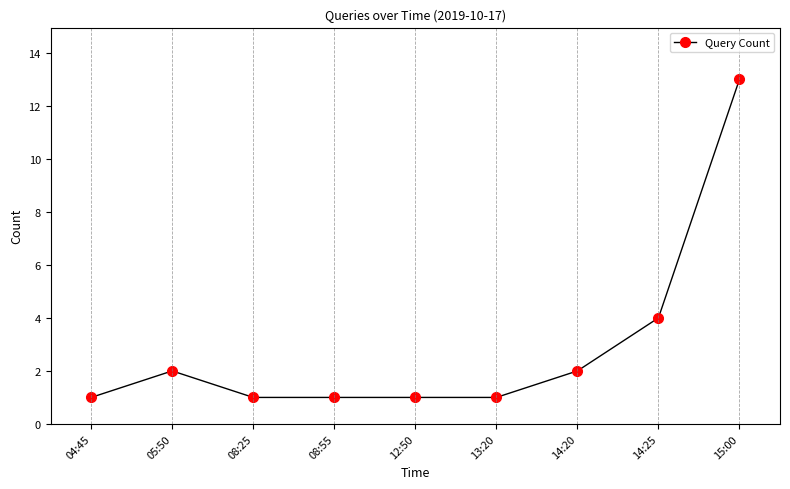

At which category does the data reach its first local peak?

05:50